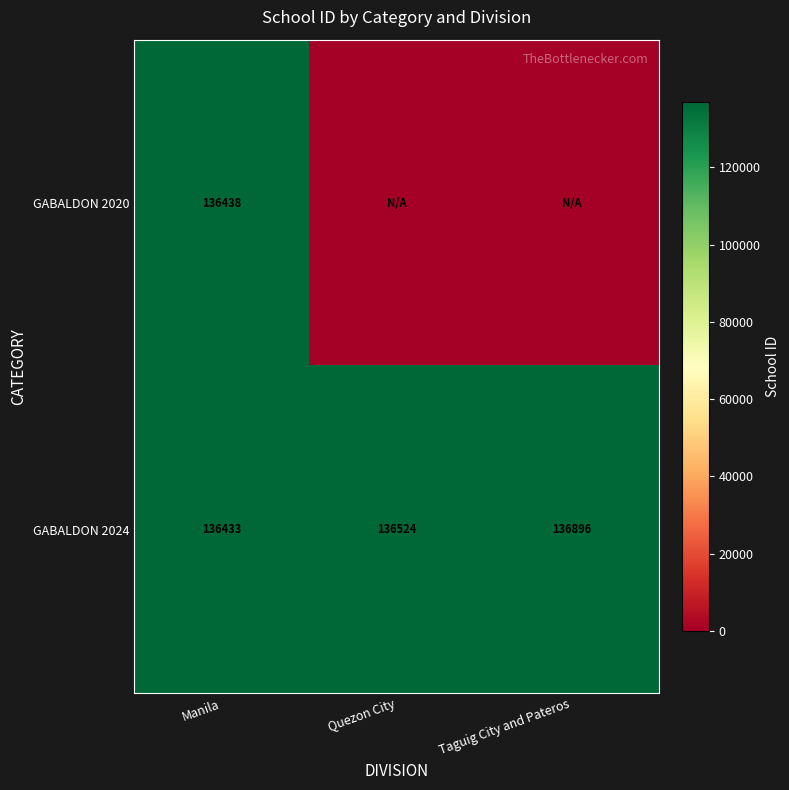

The GABALDON 2024 series shows 202030 at Taguig City and Pateros. True or false?

False